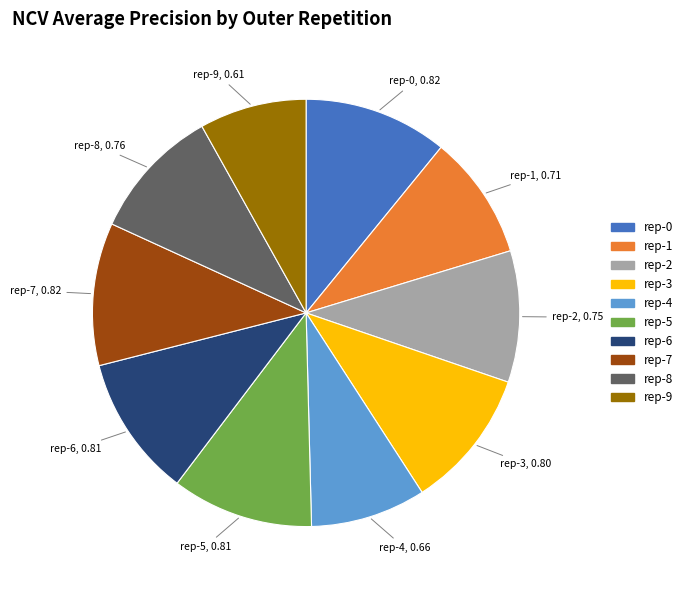

Is there any slice that represents more than half of the pie?

No